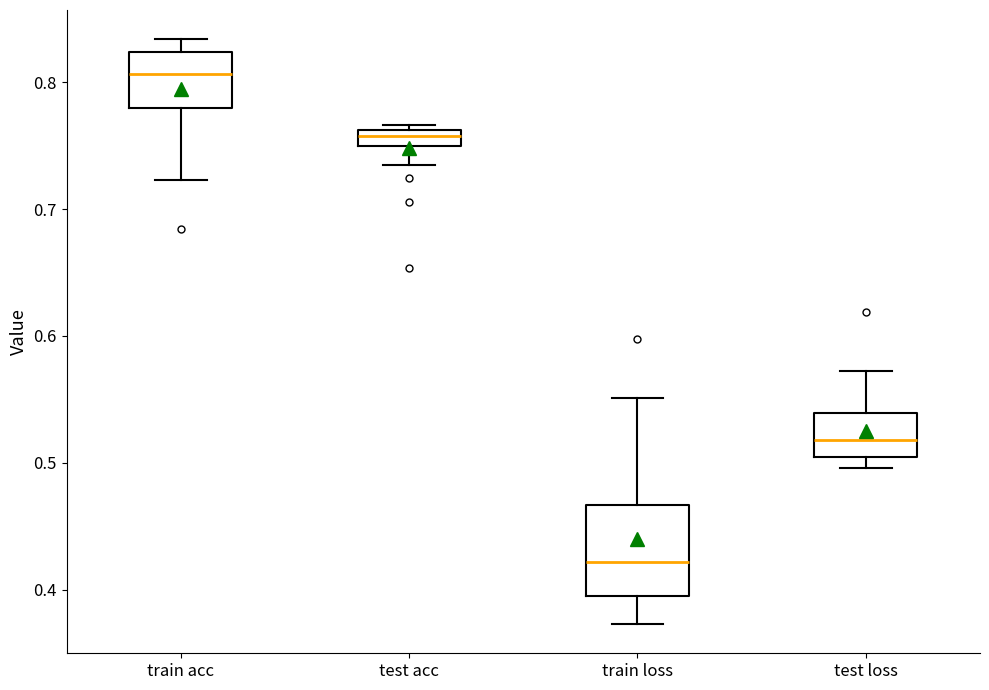

Which box is the tallest, from its lower edge to its upper edge?

train loss